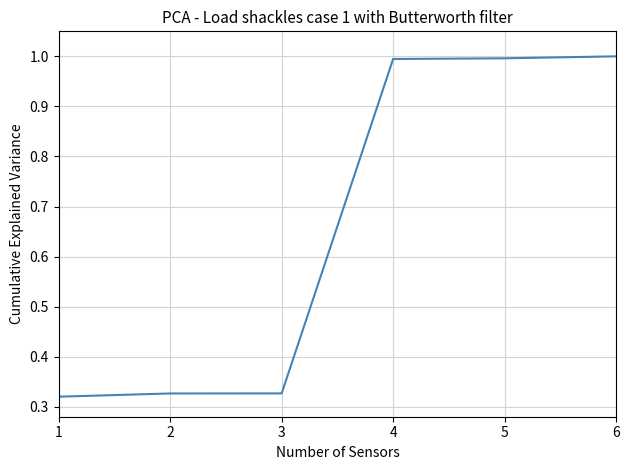

True or false: the data has more than 2 interior local peaks.

False